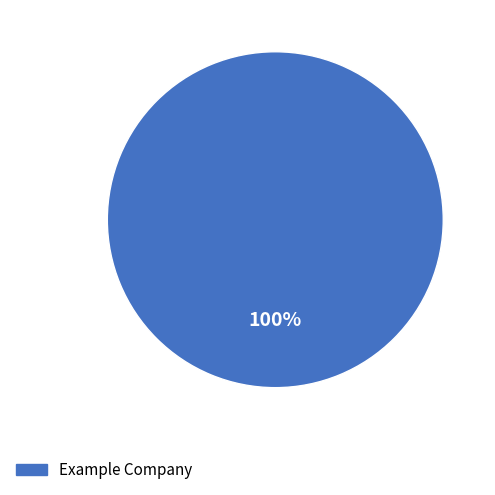

Is there a majority slice in this chart?

Yes